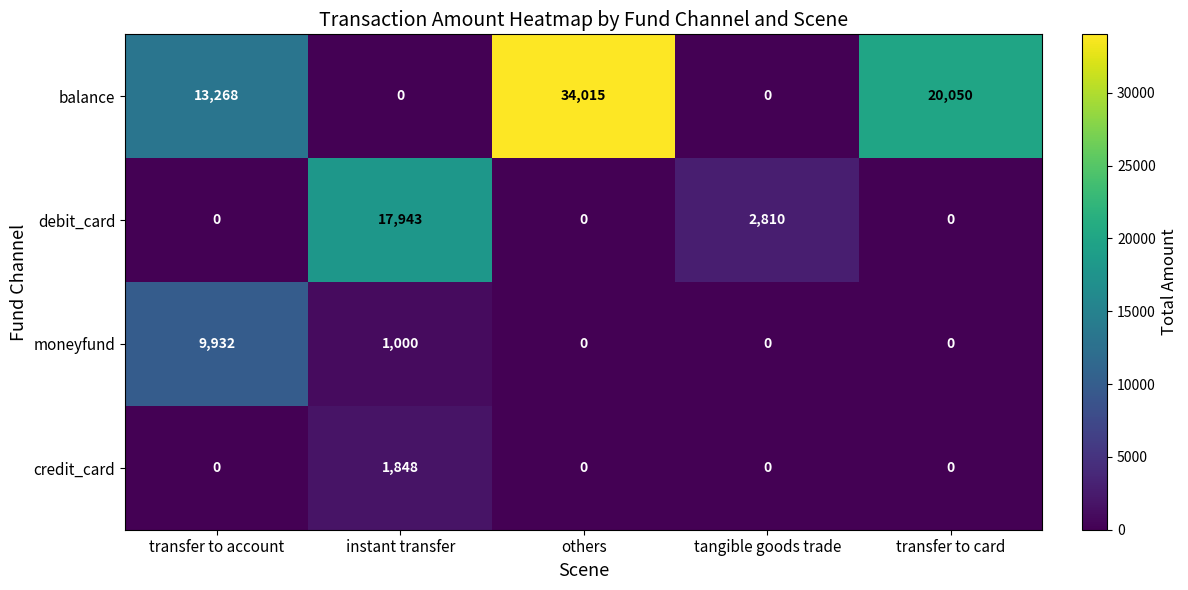

The balance series shows 0 at instant transfer. True or false?

True